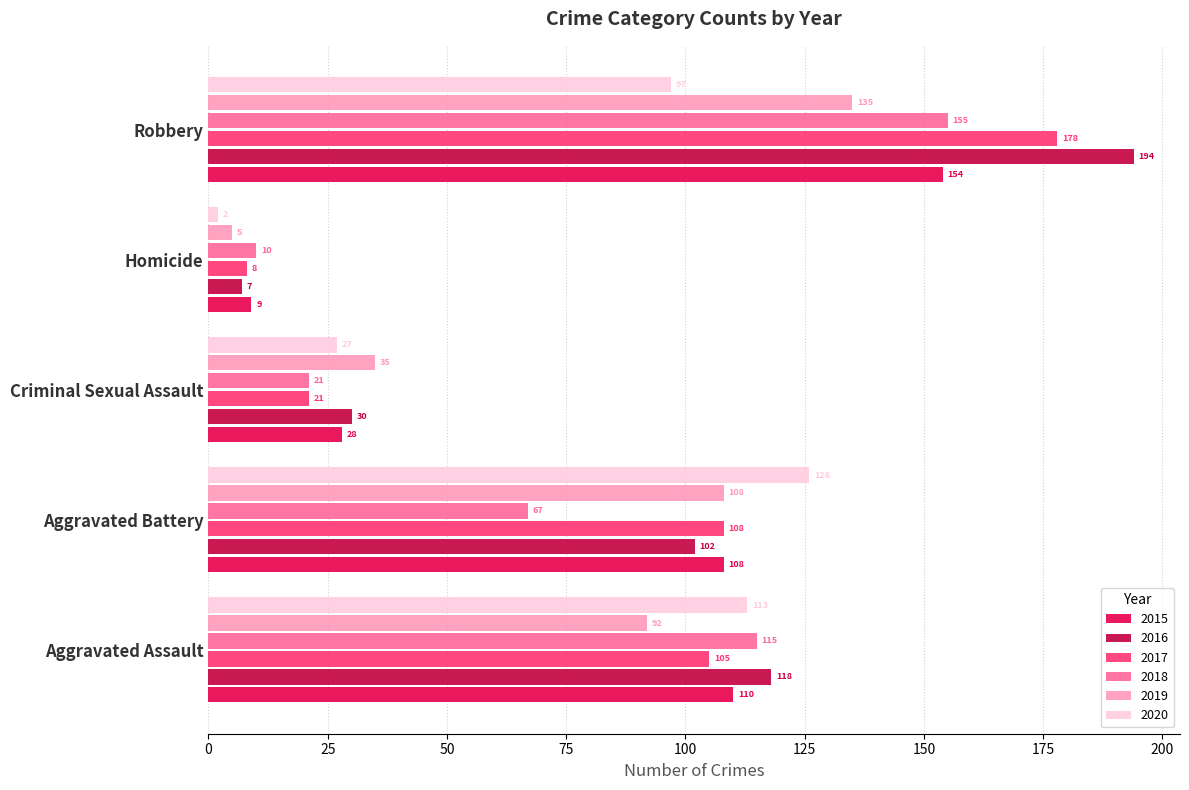

Count the number of categories in the chart.

5